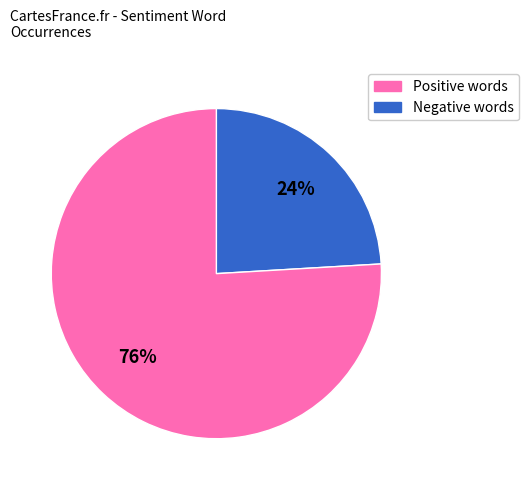

Does any single category account for the majority?

Yes